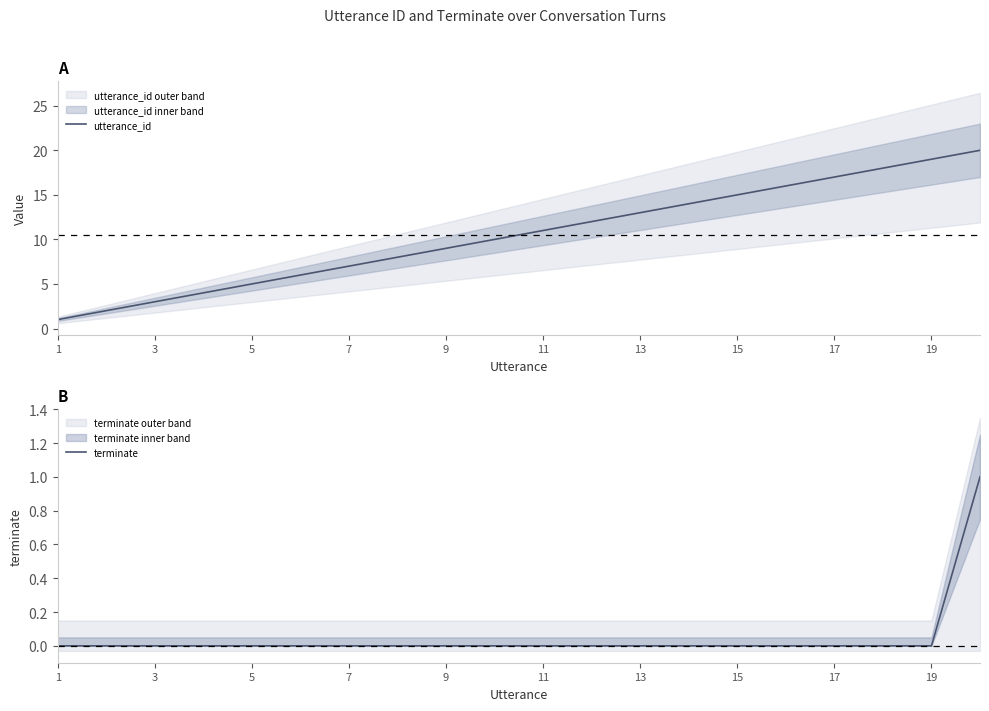

What is the highest value of the utterance_id series?

20